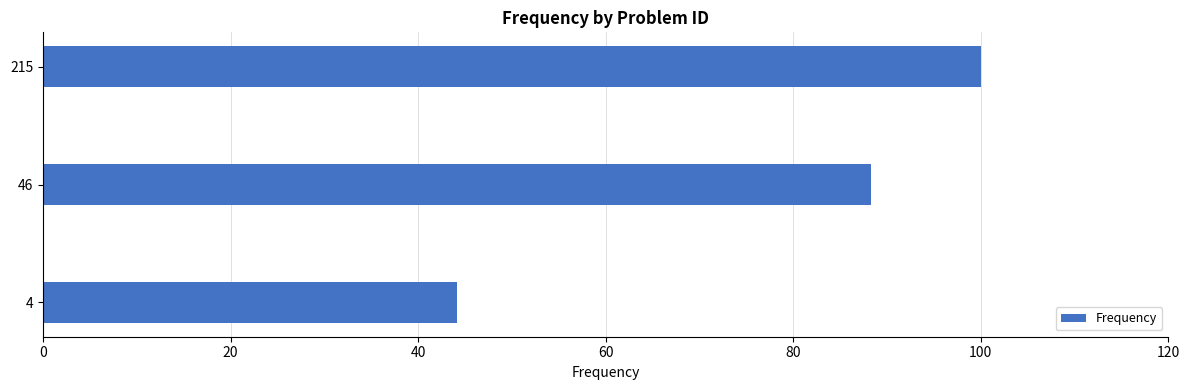

Where is the data nearest to the value 72?

46